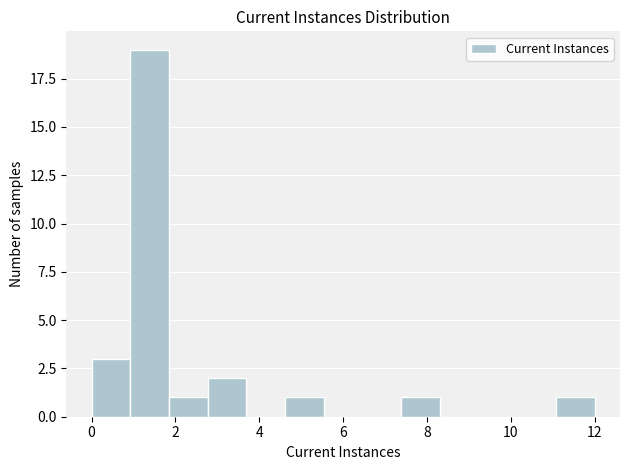

Which range on the x-axis has the tallest bar?

1.0 to 1.8